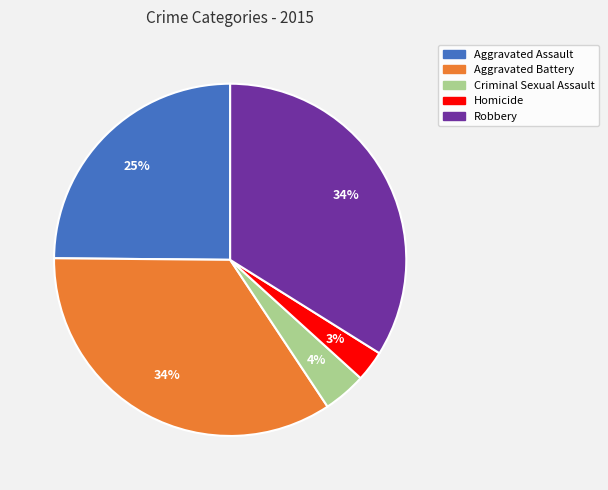

How many slices are in this pie chart?

5